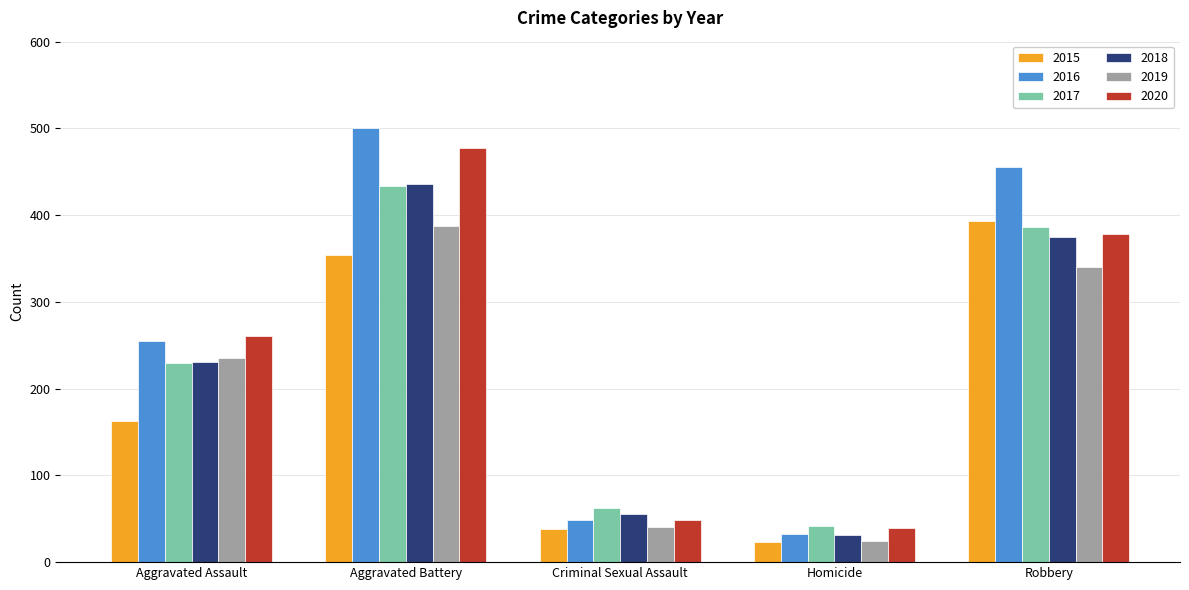

Which series has the largest total across all categories?

2016